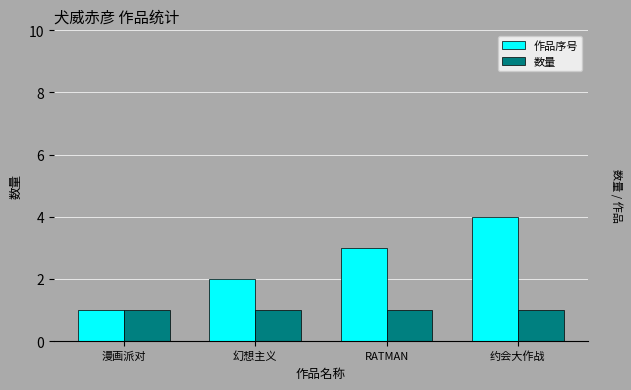

What is the greatest value displayed?

4